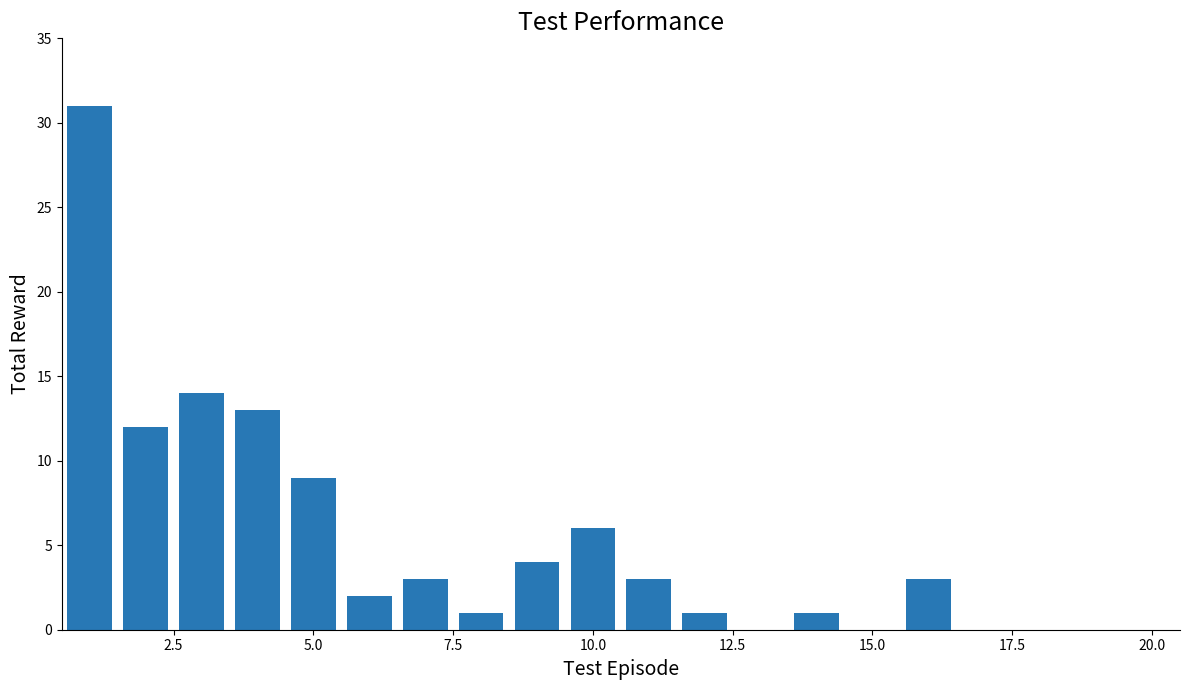

How many series are shown in this chart?

1